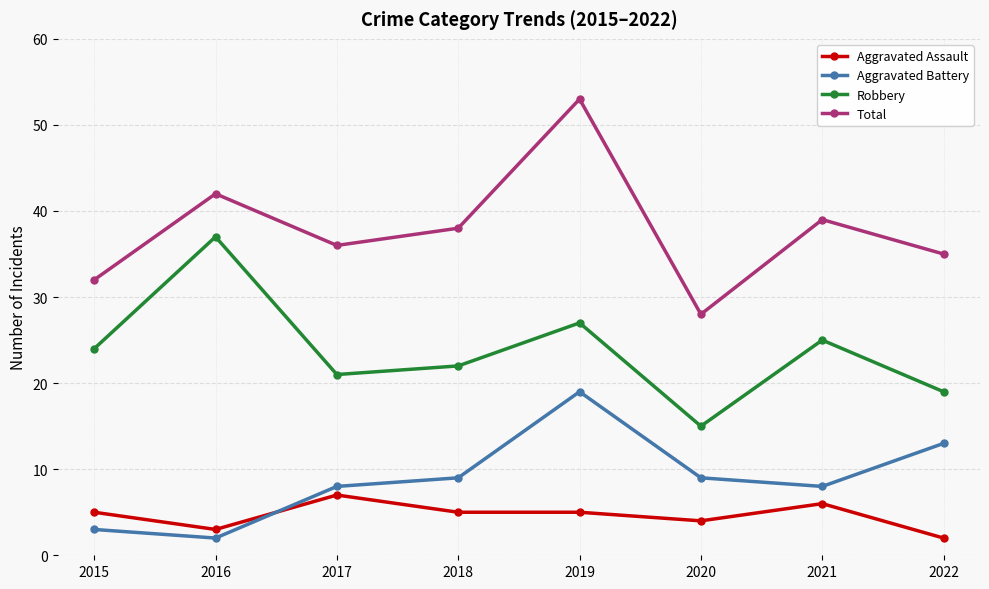

Which series has the widest spread of values?

Total